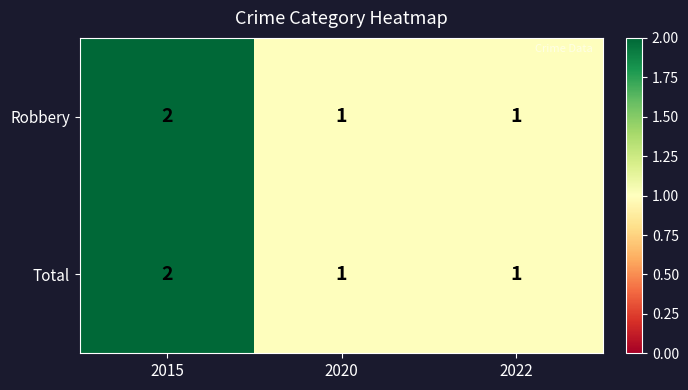

Reading left to right, what are all the values shown in this chart?

Robbery: 2	1	1
Total: 2	1	1